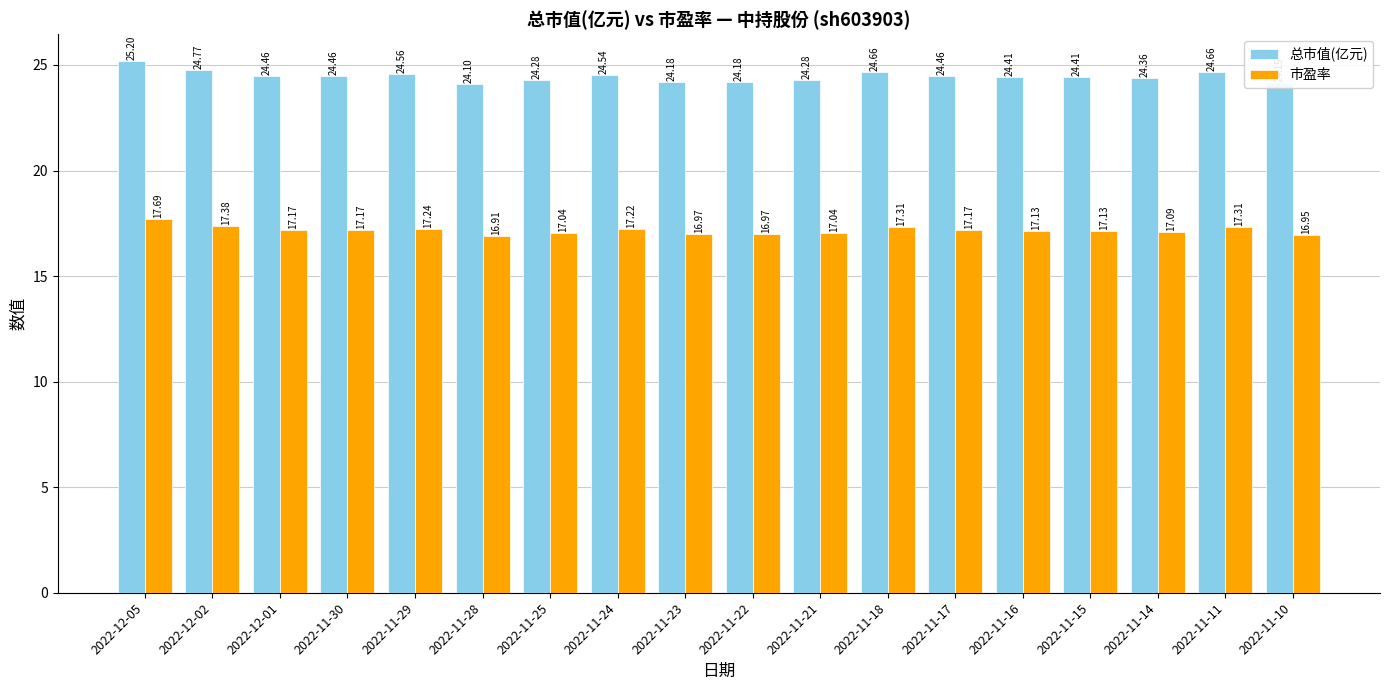

Between 2022-12-02 and 2022-12-01, which series saw the biggest shift?

总市值(亿元)